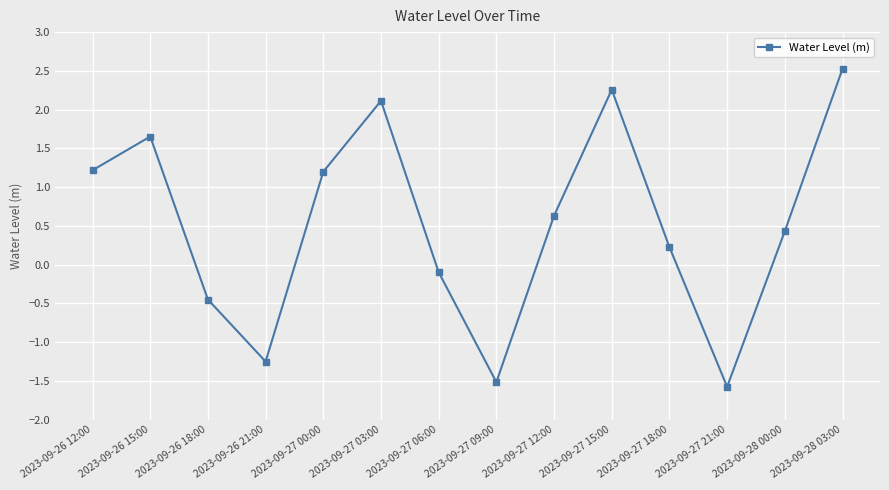

The chart shows a value of 0.7 at 2023-09-26 12:00. True or false?

False